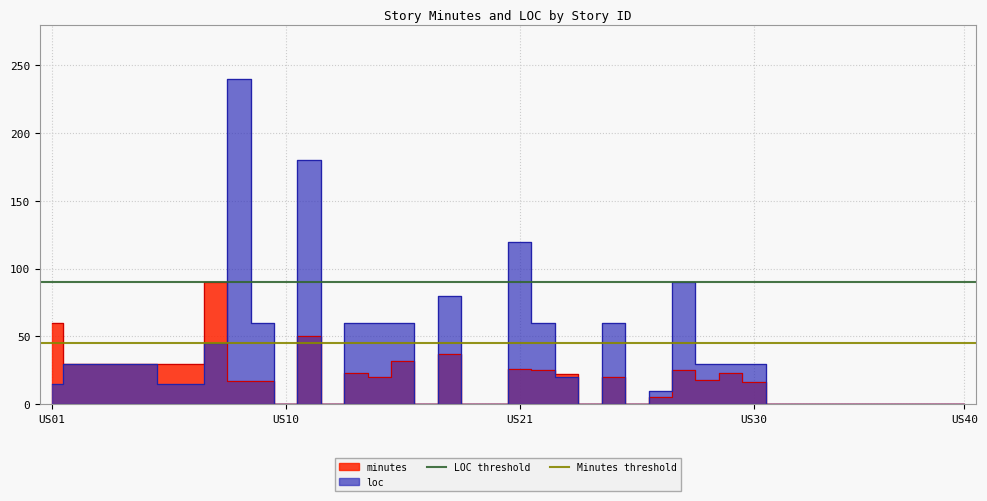

The LOC threshold series shows 58 at US10. True or false?

False